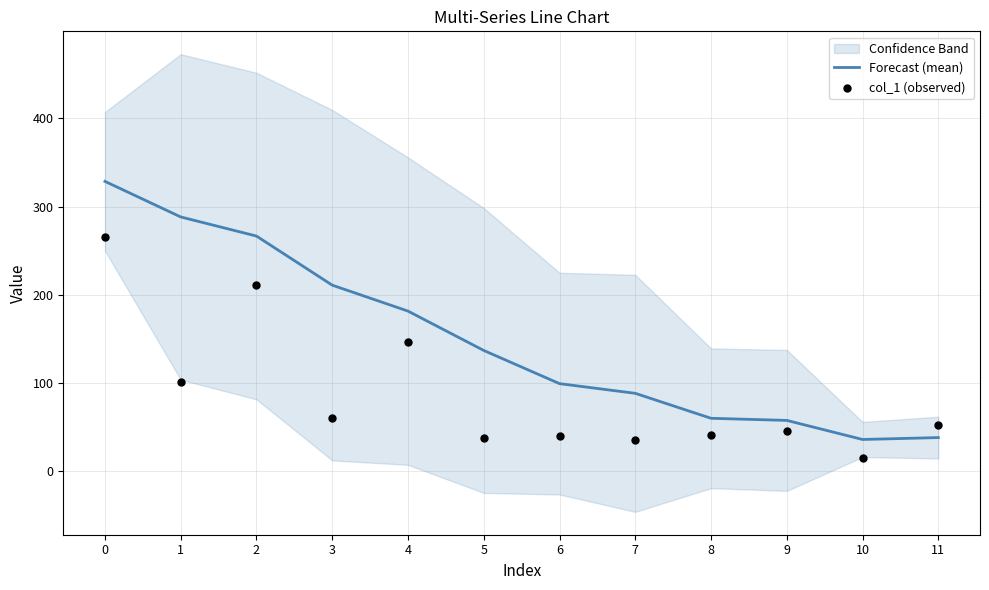

What are all the series names shown in the legend?

Forecast (mean), col_1 (observed)